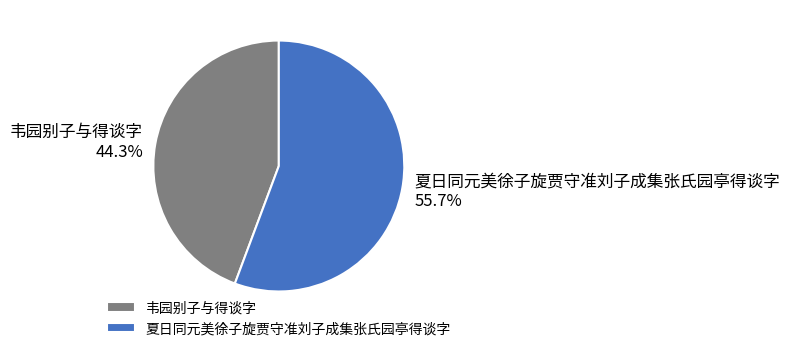

To the nearest percent, what percentage of the pie is 韦园别子与得谈字?

44%